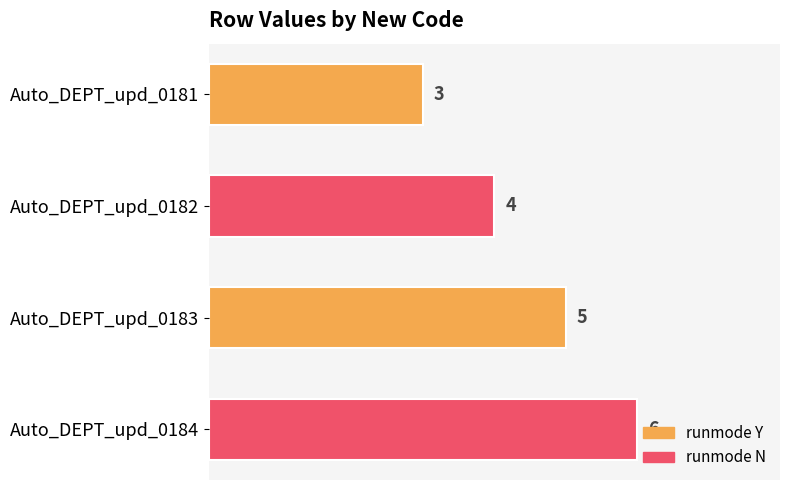

How many data points are less than 5?

2